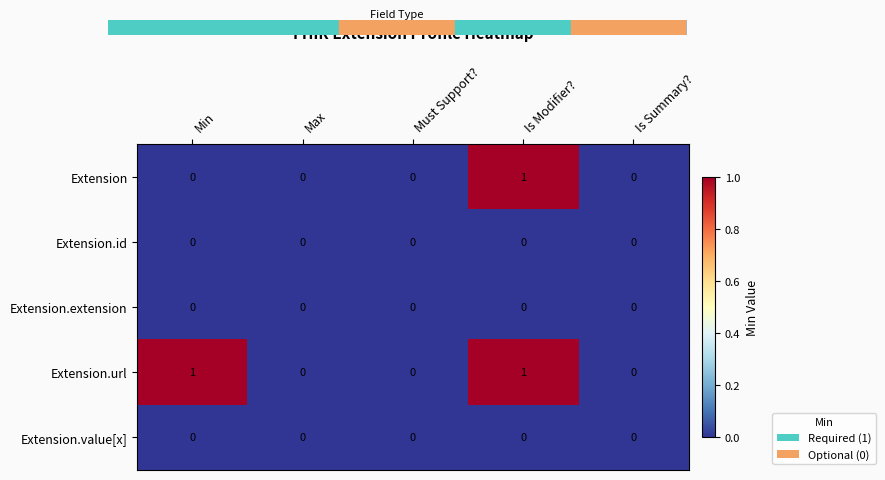

The Extension.url series shows 2 at Is Modifier?. True or false?

False